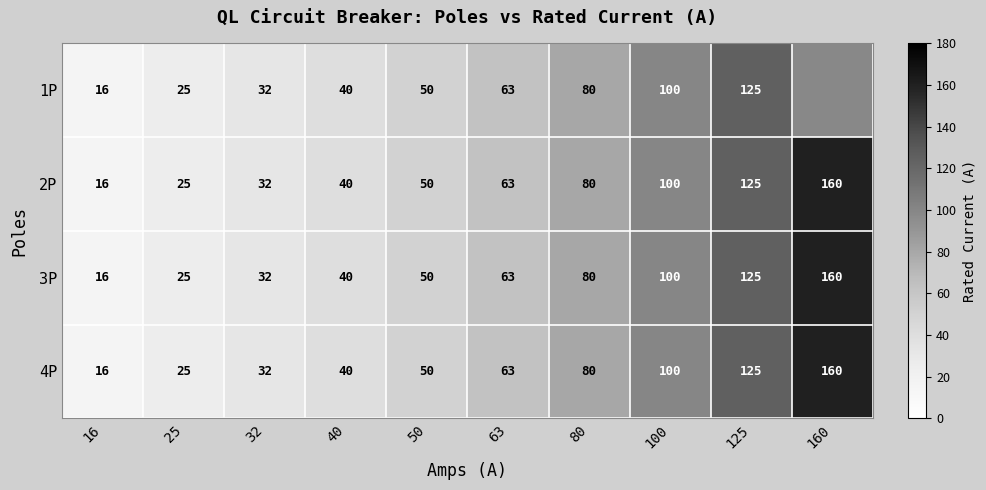

True or false: 3P has a value of 80 at 80.

True